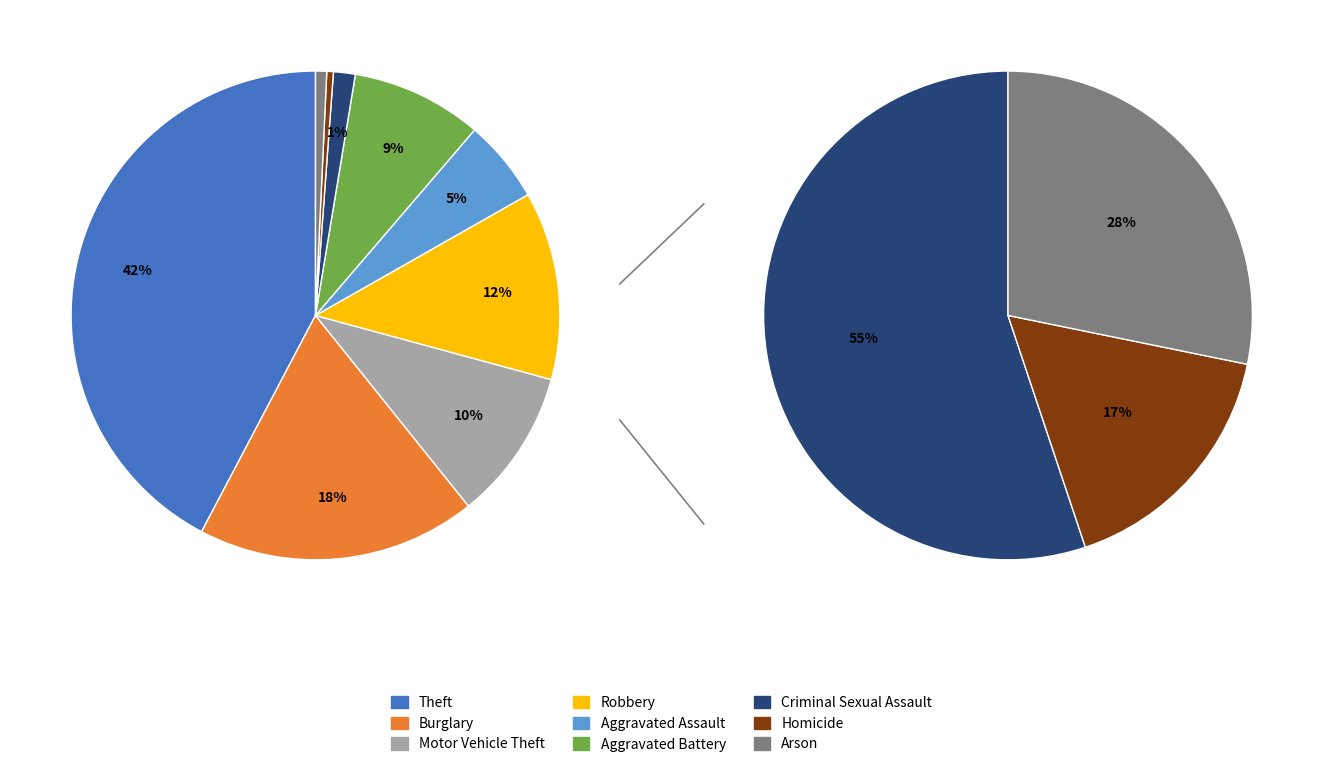

Which slice is the largest?

Theft